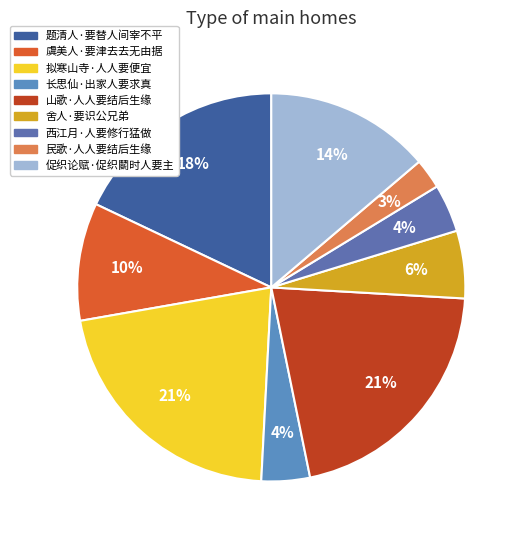

How many slices are in this pie chart?

9